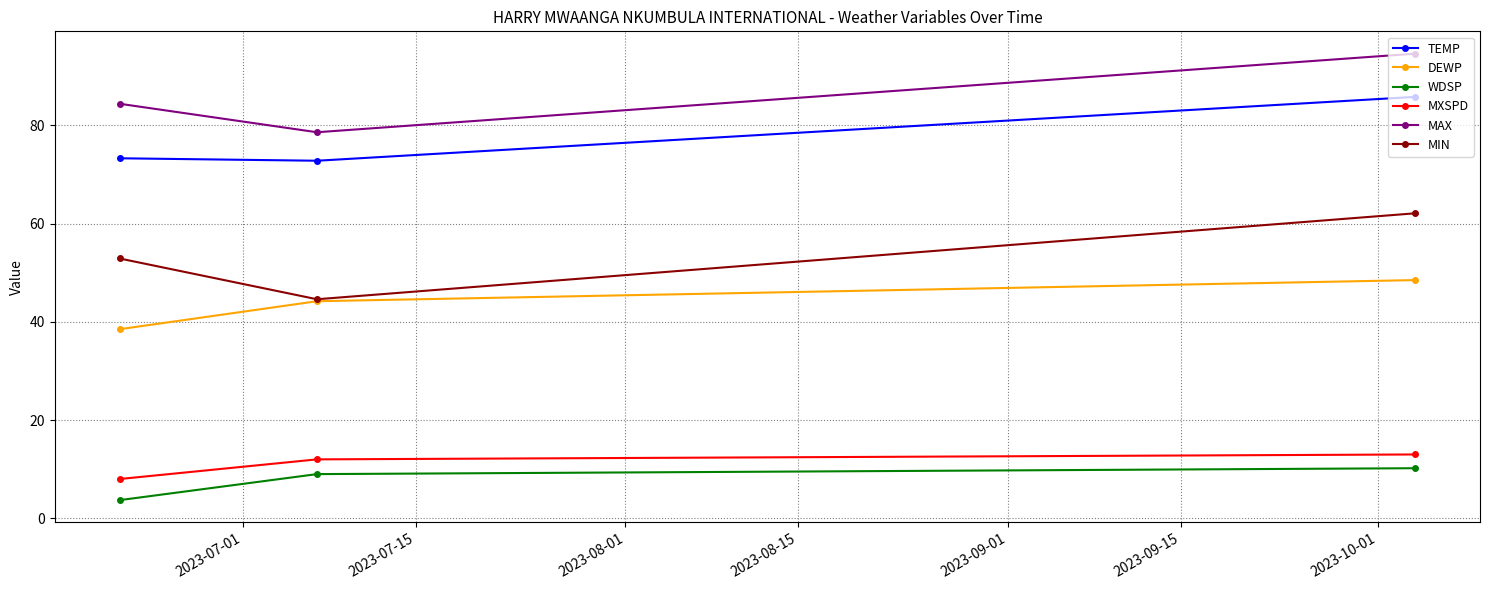

How many lines are shown in the chart?

6